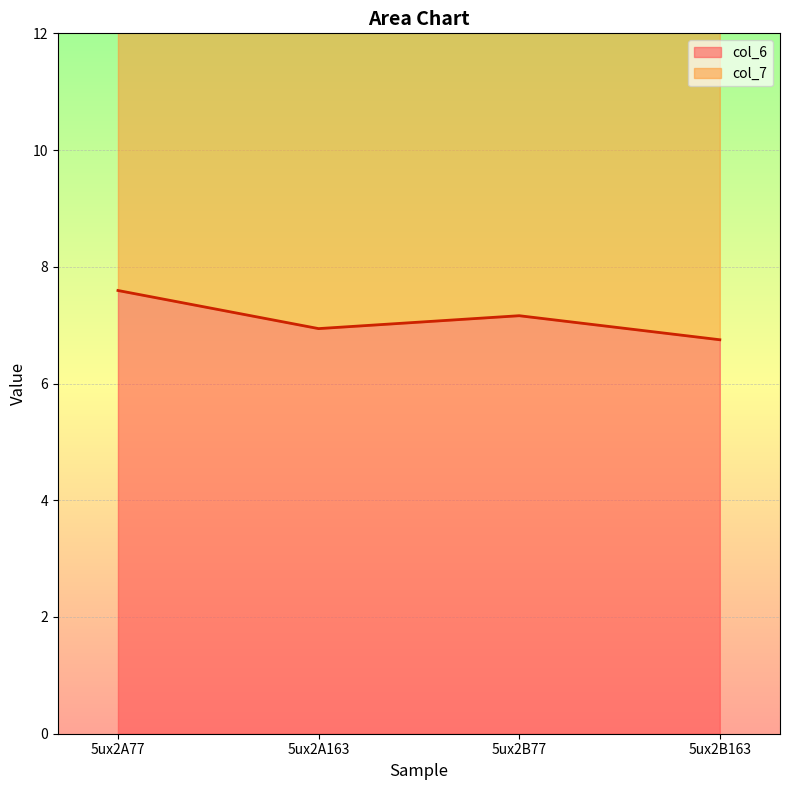

Count the number of data series in this chart.

2